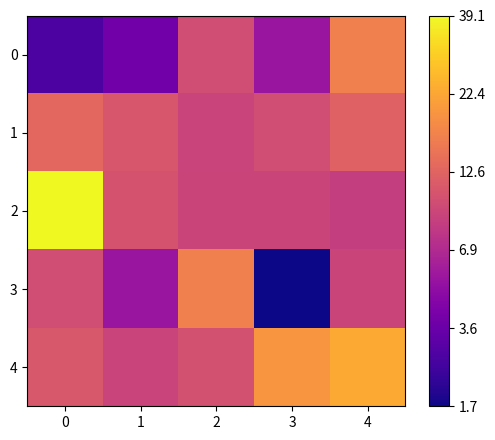

At which category does the chart reach its minimum across all series?

3